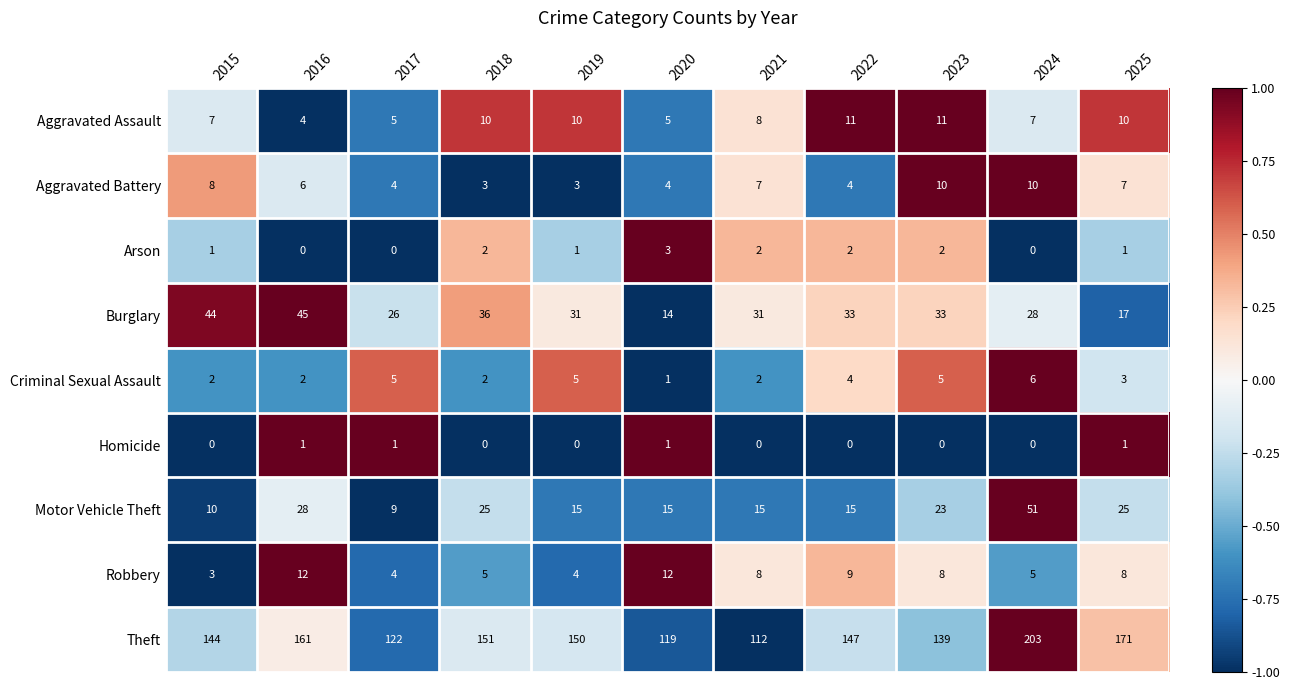

What is the highest value of the Aggravated Assault series?

11